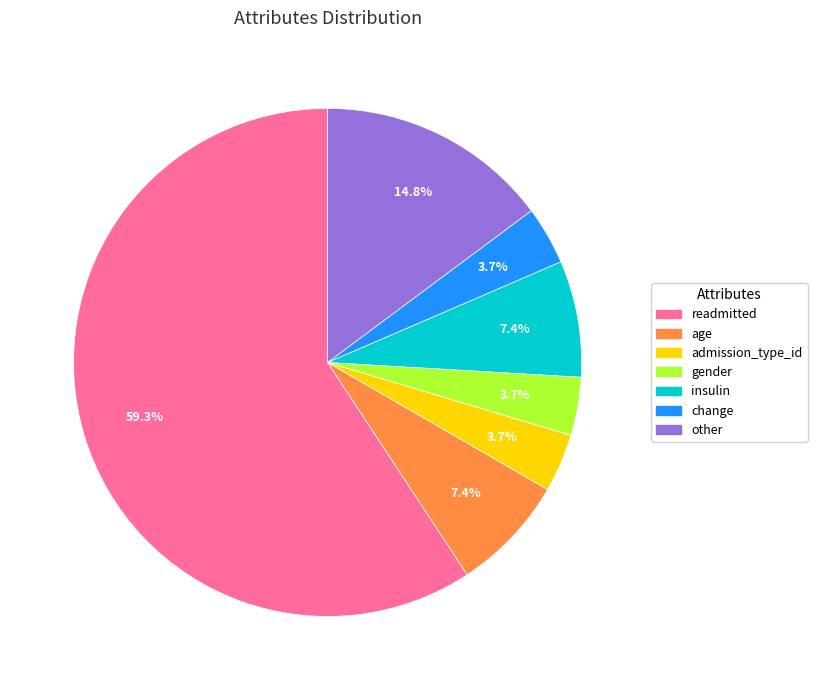

What percentage is the readmitted slice, to the nearest percent?

59%